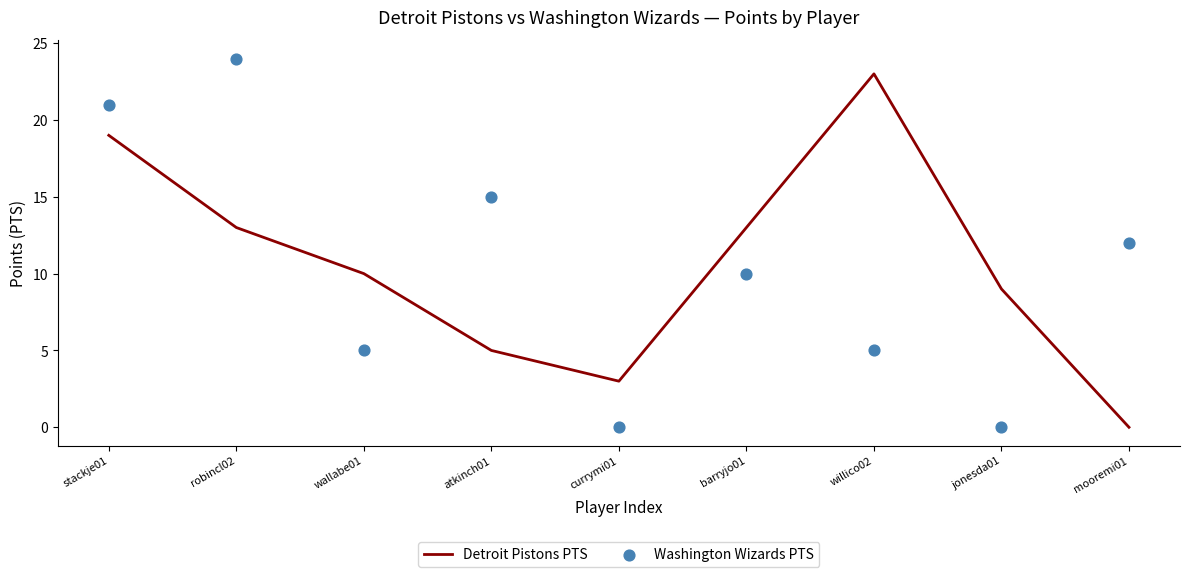

Is the value of Detroit Pistons PTS at wallabe01 greater than the value of Washington Wizards PTS at stackje01?

No